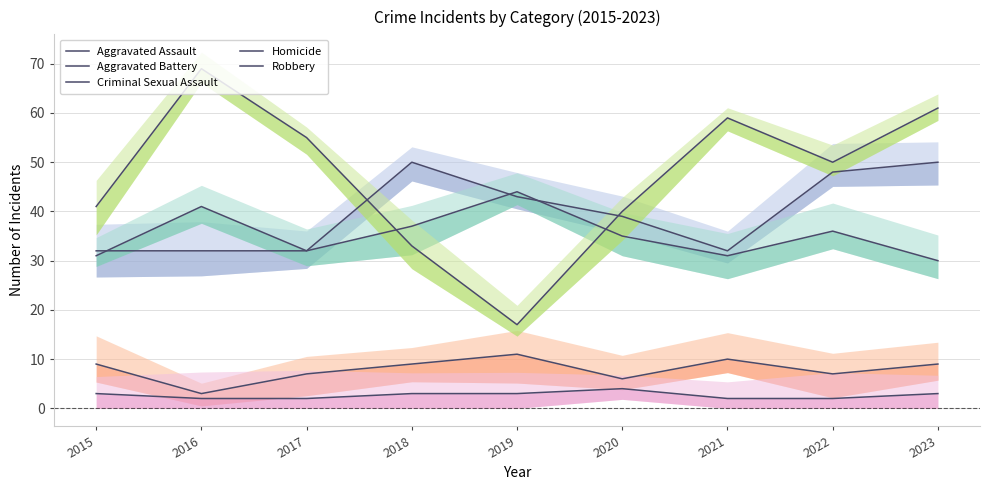

What are all the series names shown in the legend?

Aggravated Assault, Aggravated Battery, Criminal Sexual Assault, Homicide, Robbery